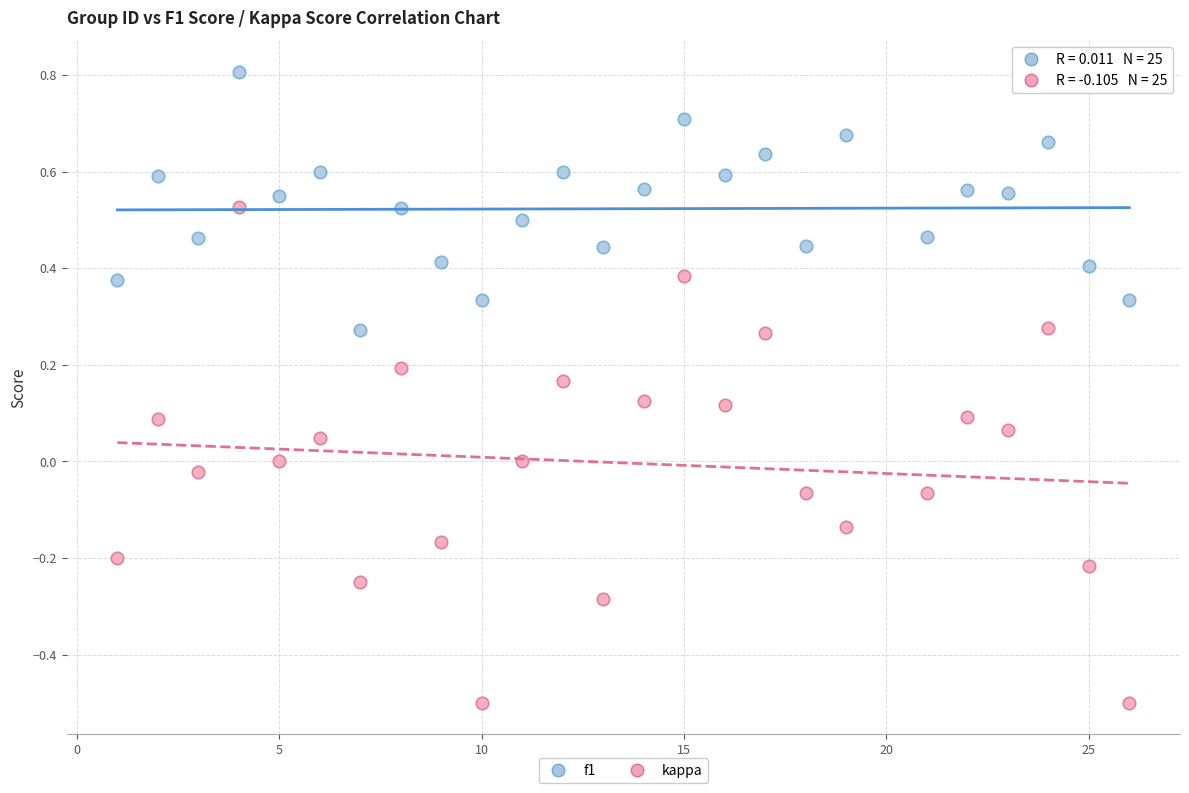

What are all the series names shown in the legend?

f1, kappa